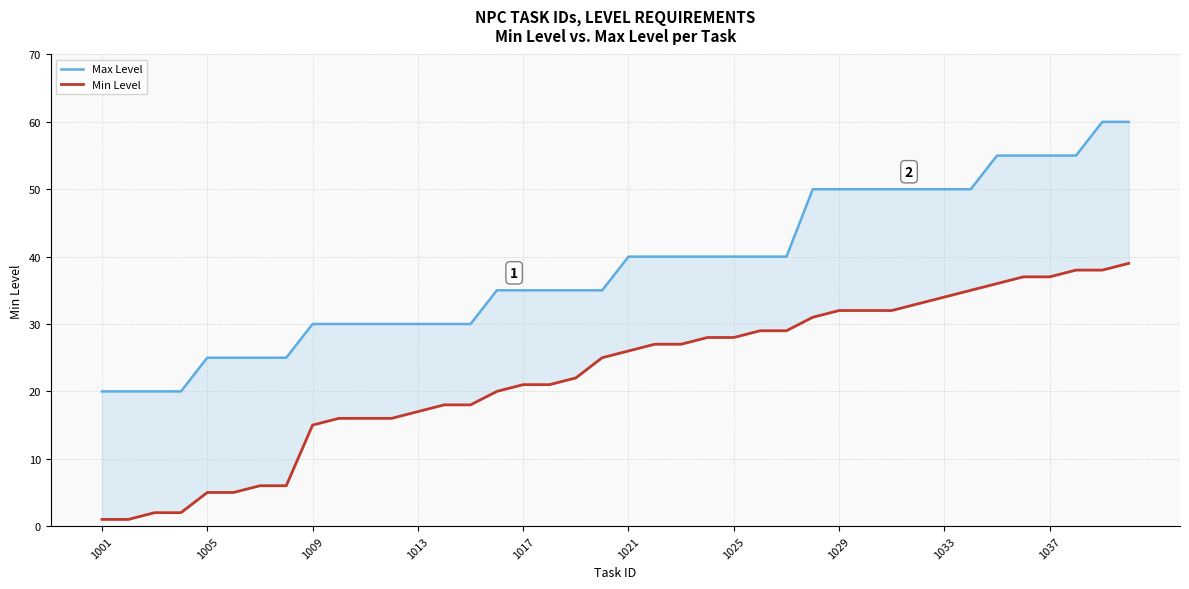

Reading left to right, transcribe all the data shown in this chart.

Max Level: 20	20	20	20	25	25	25	25	30	30	30	30	30	30	30	35	35	35	35	35	40	40	40	40	40	40	40	50	50	50	50	50	50	50	55	55	55	55	60	60
Min Level: 1	1	2	2	5	5	6	6	15	16	16	16	17	18	18	20	21	21	22	25	26	27	27	28	28	29	29	31	32	32	32	33	34	35	36	37	37	38	38	39